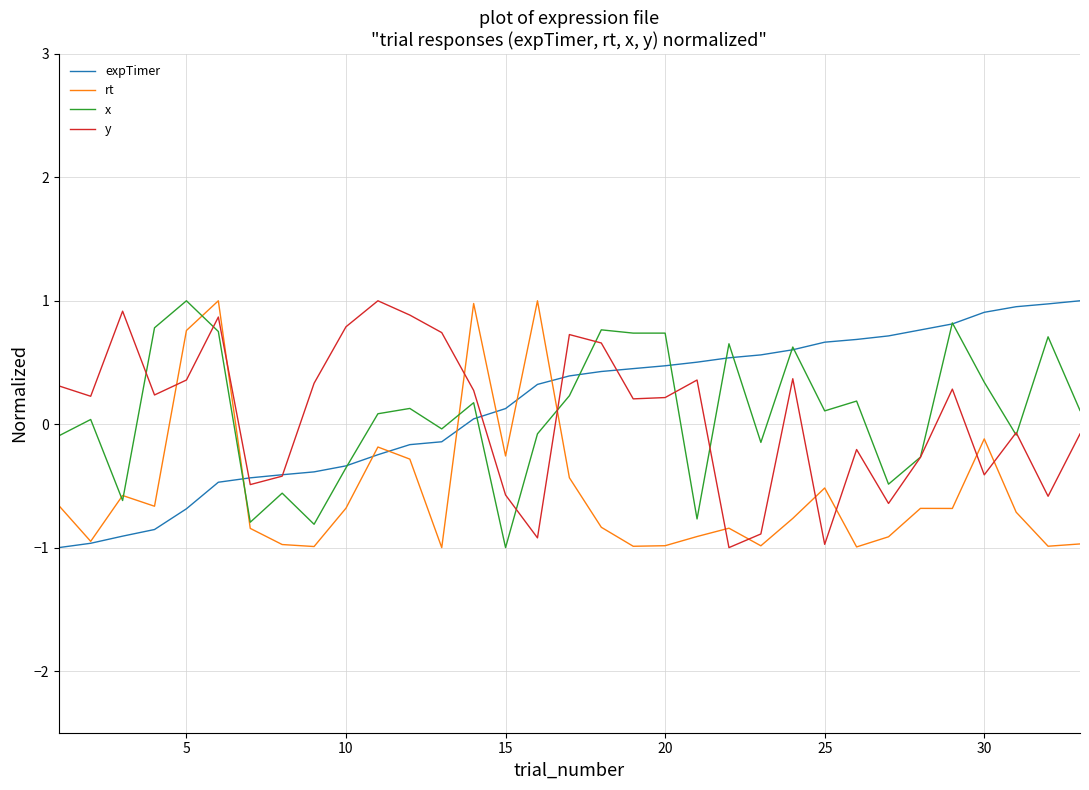

How many positive values does the y series have?

19